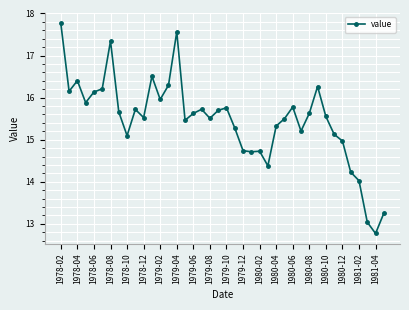

What is the value of the 13th point from the left?

16.0